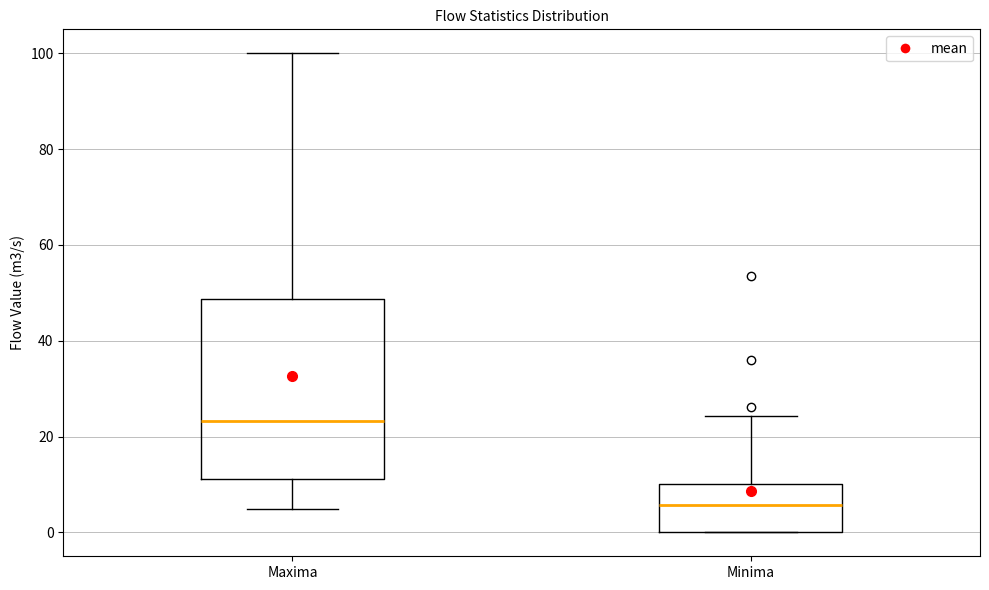

Reading left to right, transcribe this box plot: for each box, give where its median line is, the range the box spans, and where its two whiskers end, as read against the y-axis. The values are not printed on the chart, so give them approximately, as read against the axis.

Maxima: median 24, box 12 to 48, whiskers 4 to 100
Minima: median 6, box 0 to 10, whiskers 0 to 24